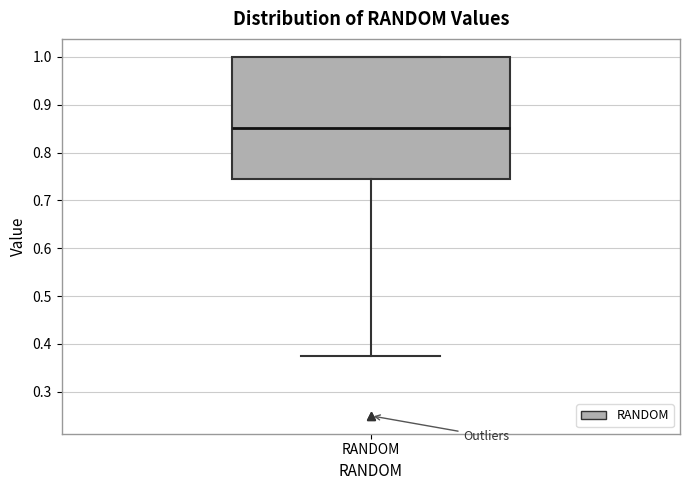

Read this box plot against the y-axis: the position of the median line, the range covered by the box, and the ends of both whiskers. The values are not printed on the chart, so give them approximately, as read against the axis.

median 0.85, box 0.74 to 1.00, whiskers 0.38 to 1.00